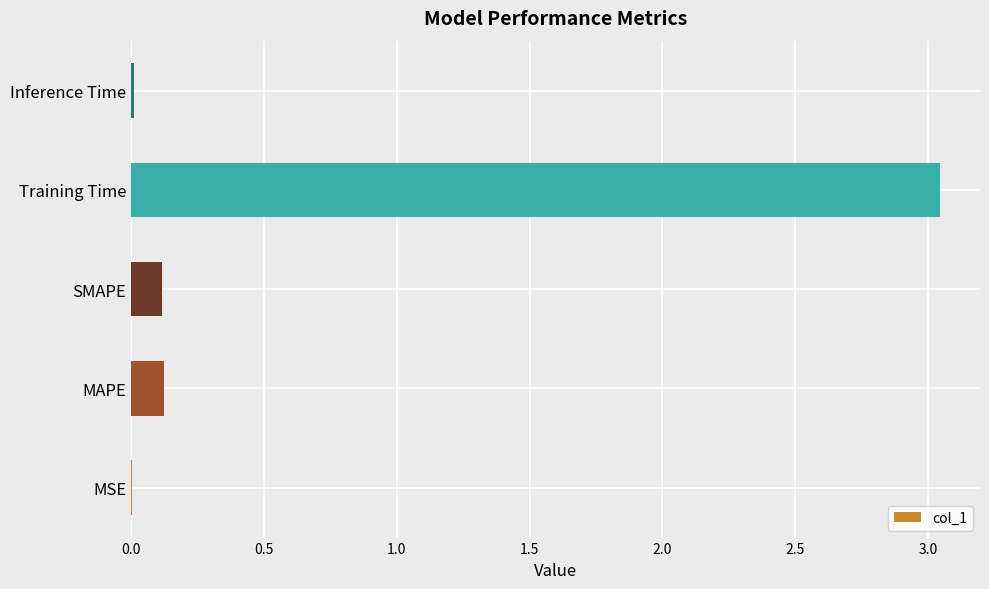

Which label corresponds to the largest value in the chart?

Training Time